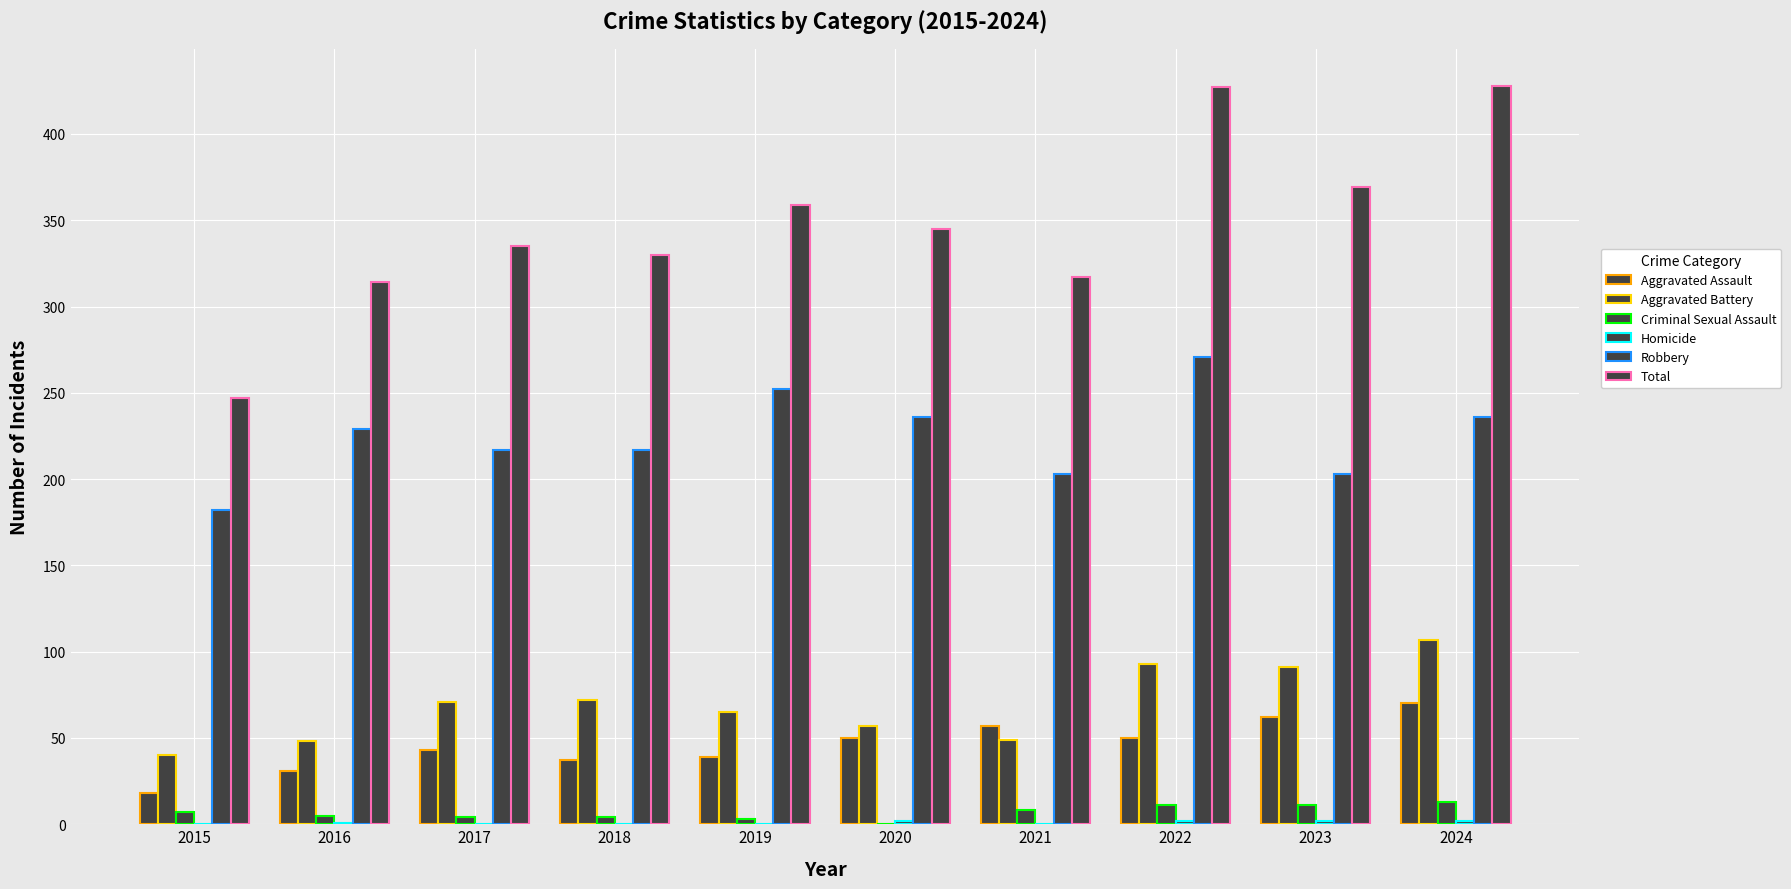

Are the bars horizontal?

No